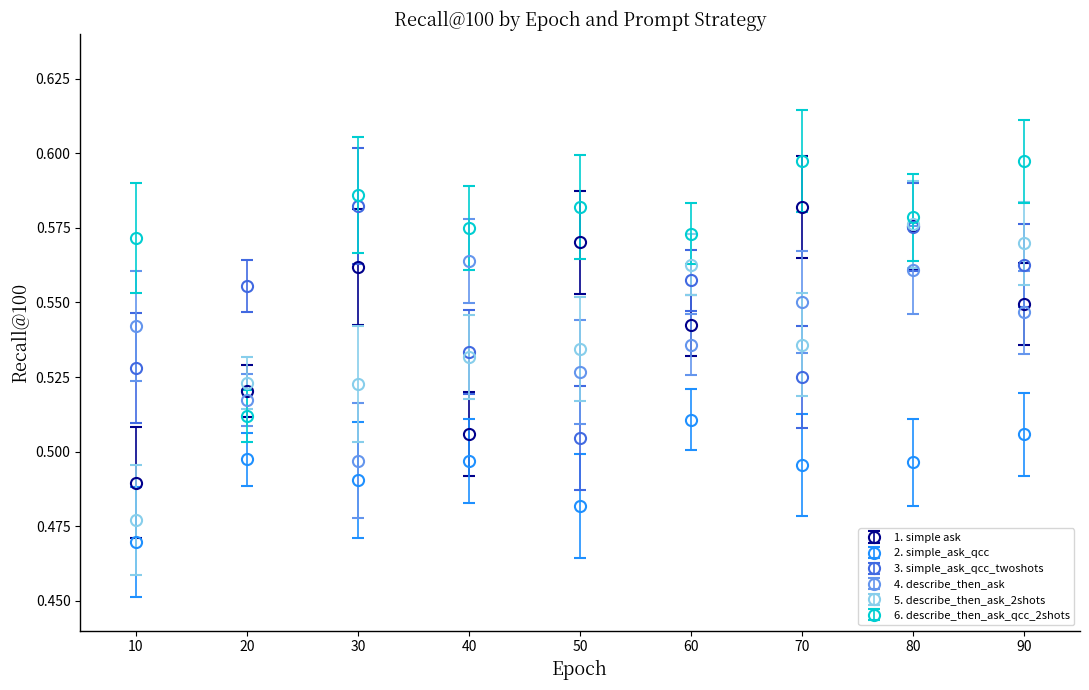

What are all the series names shown in the legend?

1. simple ask, 2. simple_ask_qcc, 3. simple_ask_qcc_twoshots, 4. describe_then_ask, 5. describe_then_ask_2shots, 6. describe_then_ask_qcc_2shots